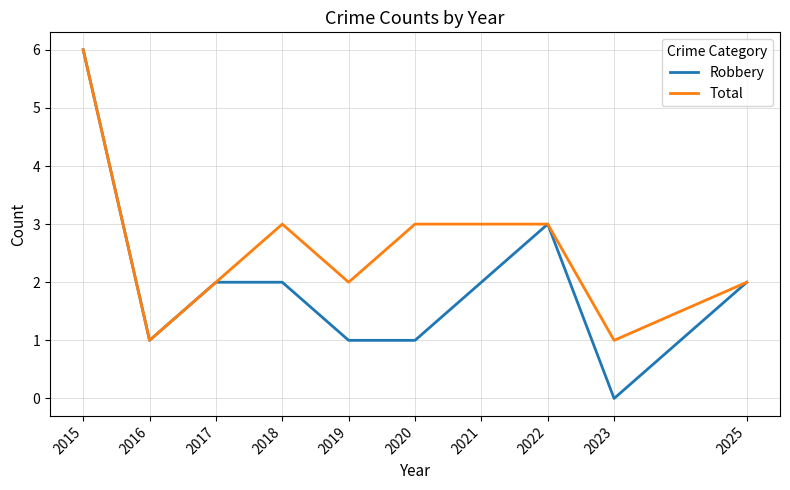

True or false: Total has a value of 1 at 2016.

True